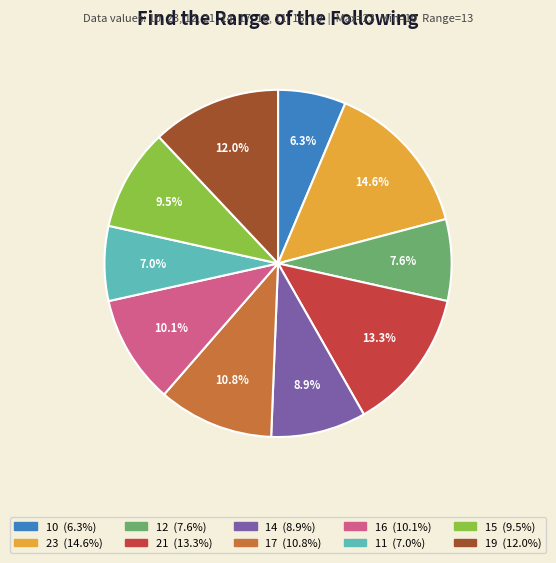

Between 12 and 23, which is larger?

23